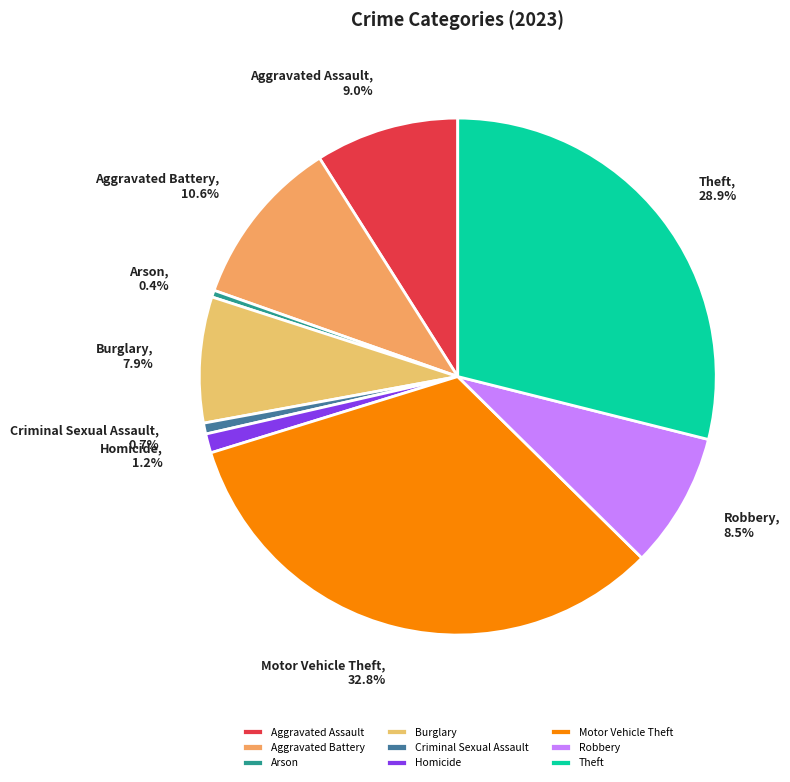

Between Robbery and Arson, which is larger?

Robbery